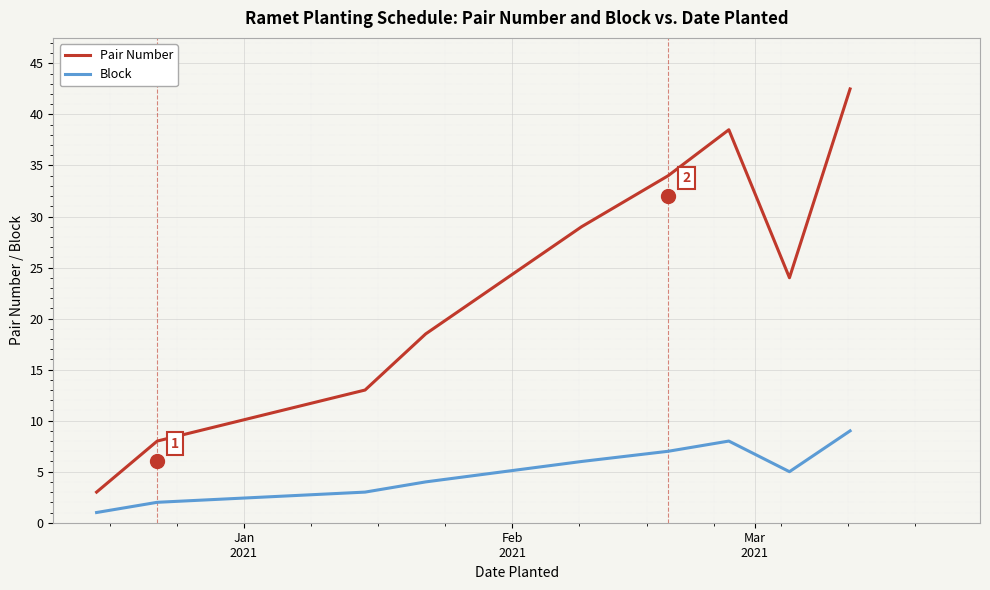

What is the sum of all Block values?

45.0